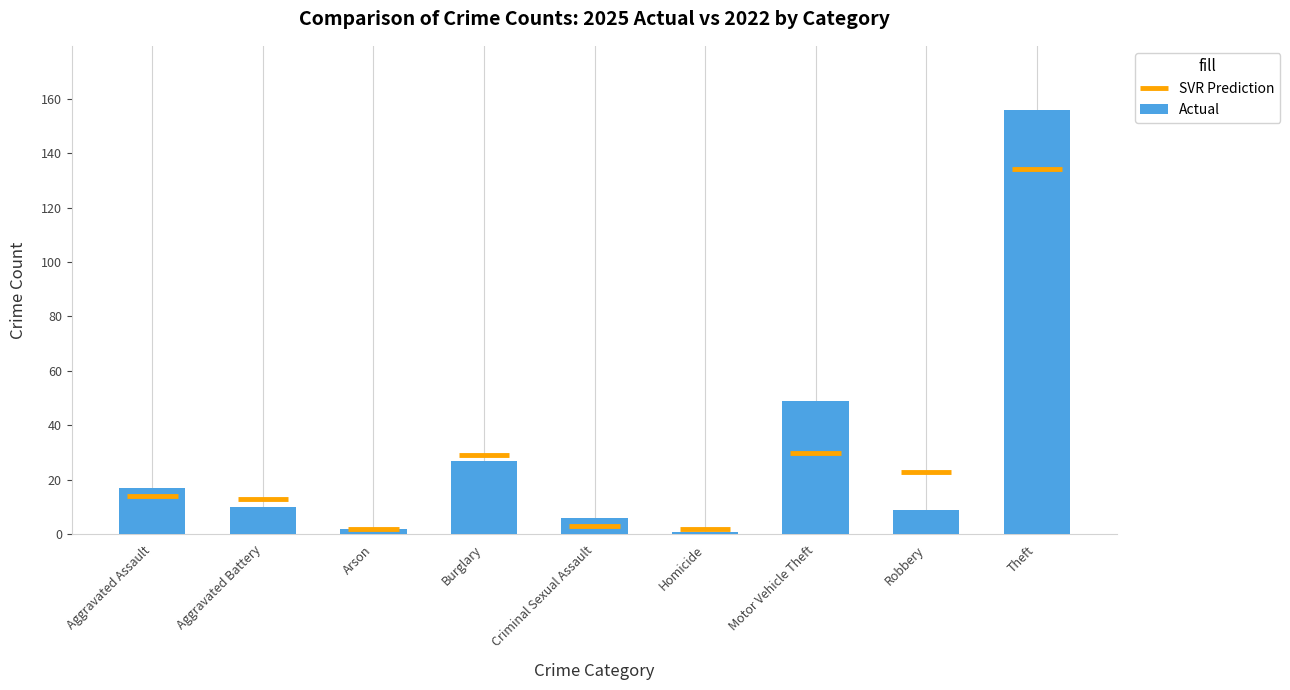

At which label is the value closest to 78?

Motor Vehicle Theft